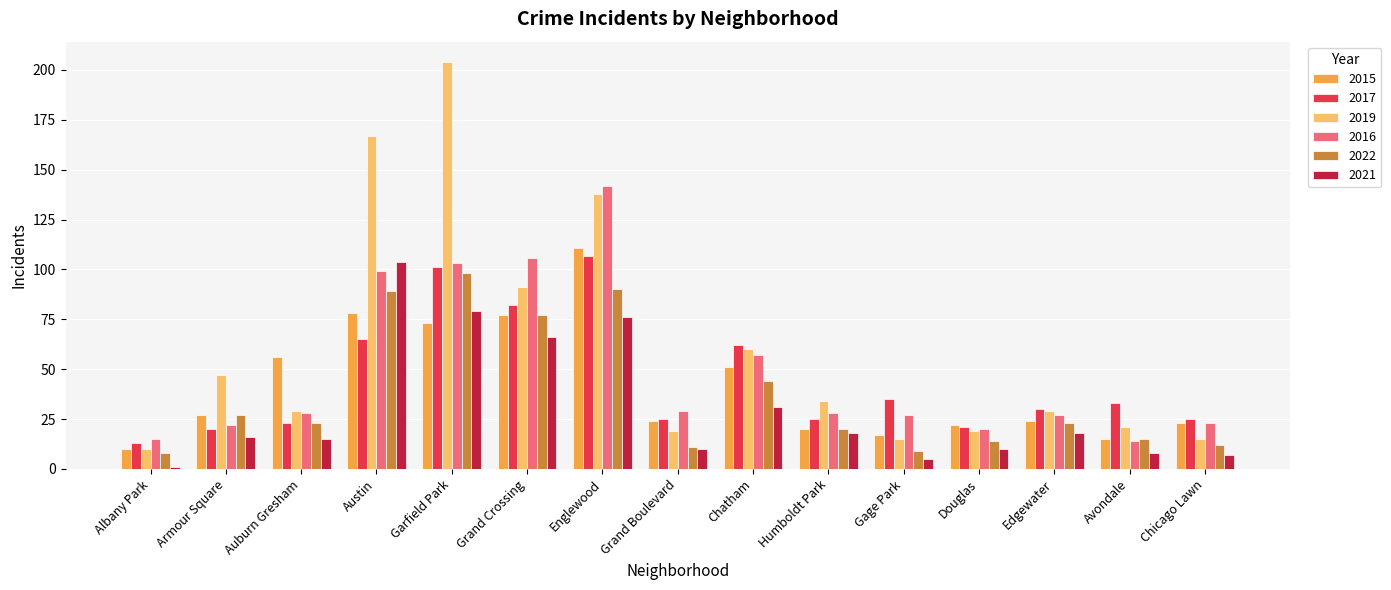

Is it true that 2019 equals 91 at Grand Crossing?

True